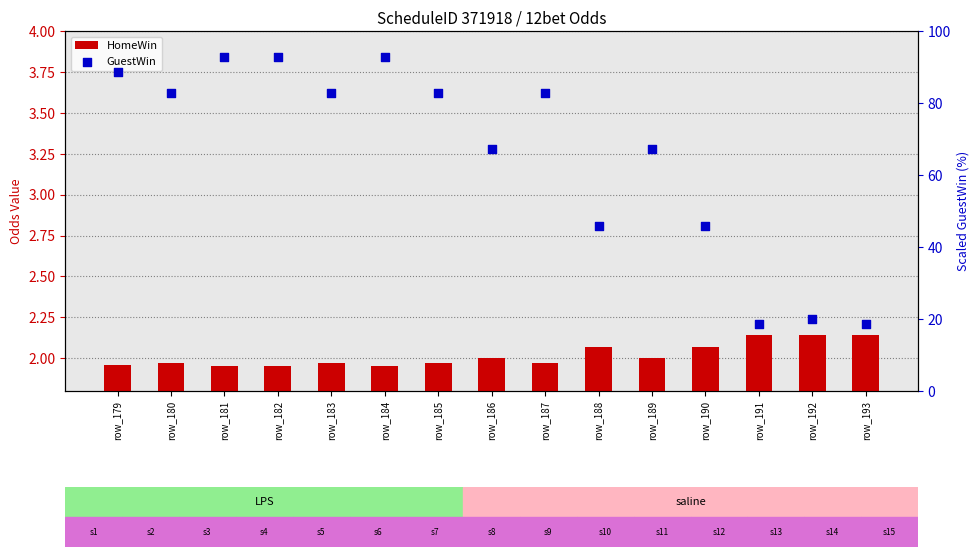

At which category is the sum across all series the highest?

row_181